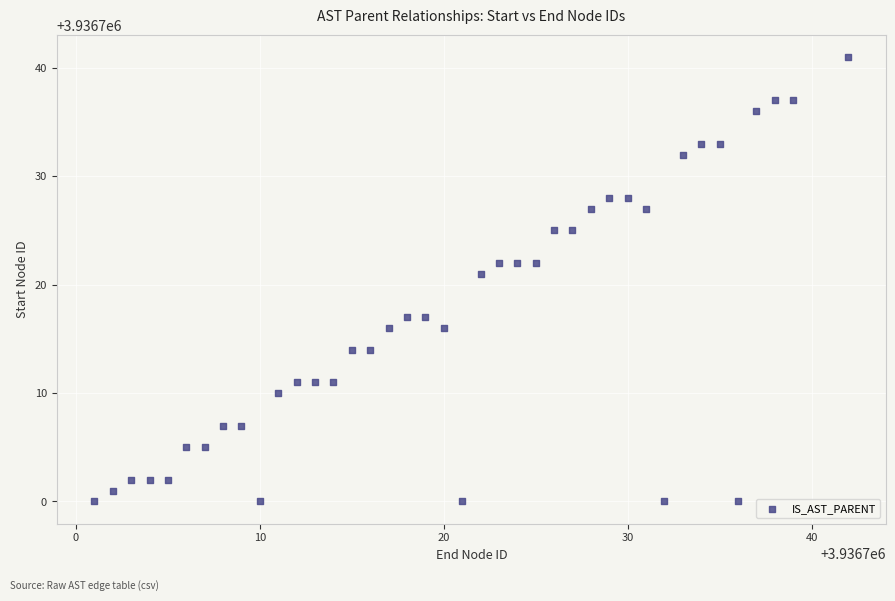

What is the range of Y values (max minus min)?

41